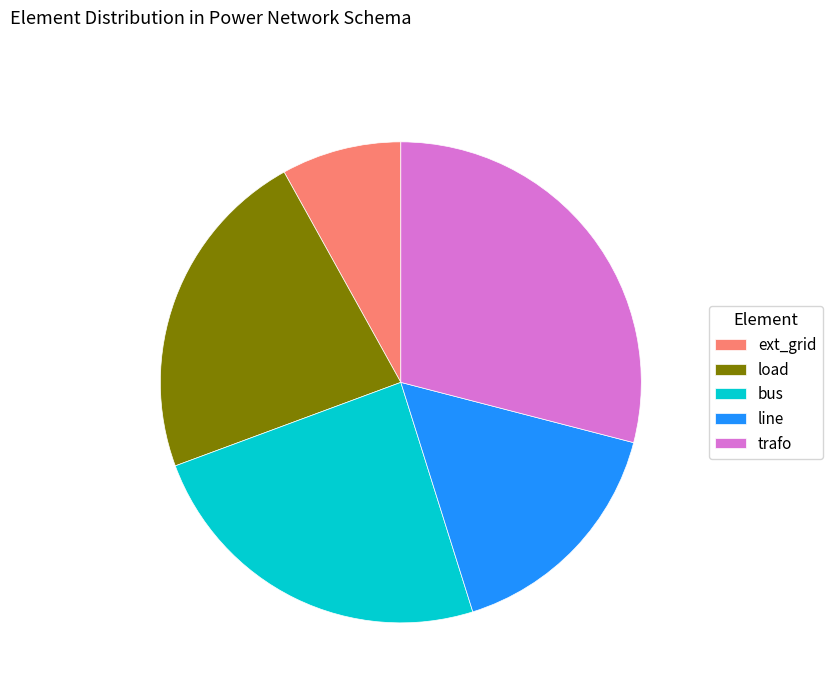

Which slice is the smallest?

ext_grid